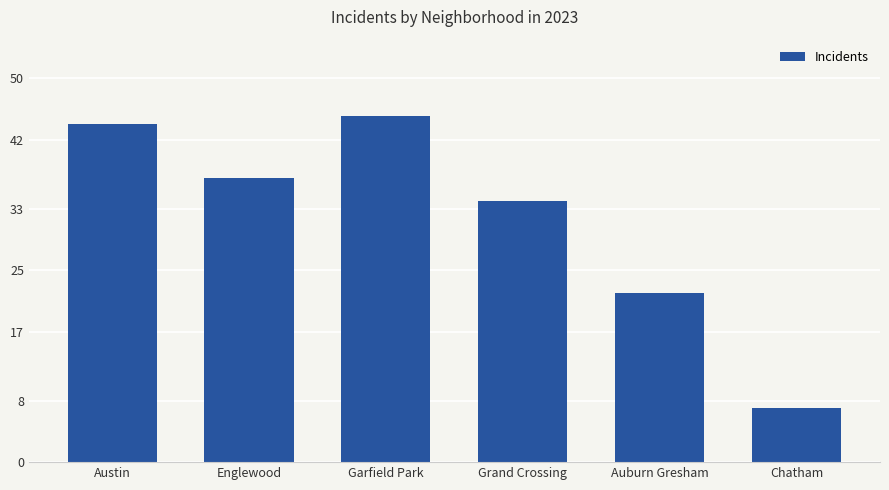

What is the sum of all values?

189